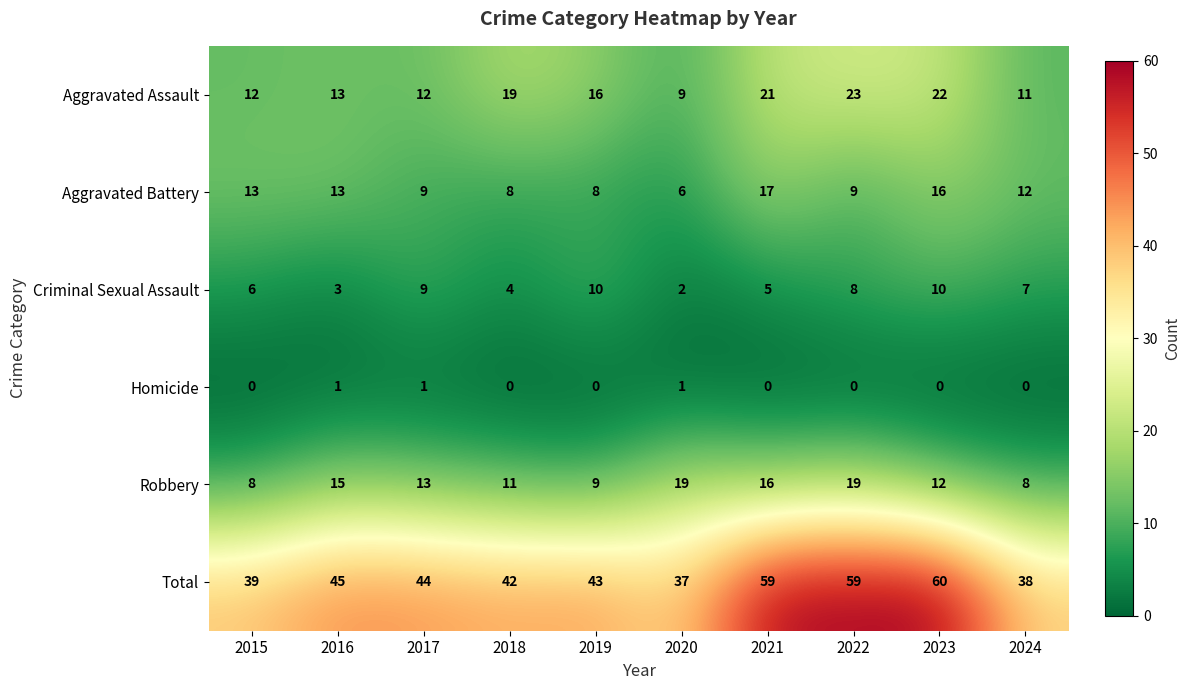

The value of Aggravated Battery at 2023 is 16. True or false?

True